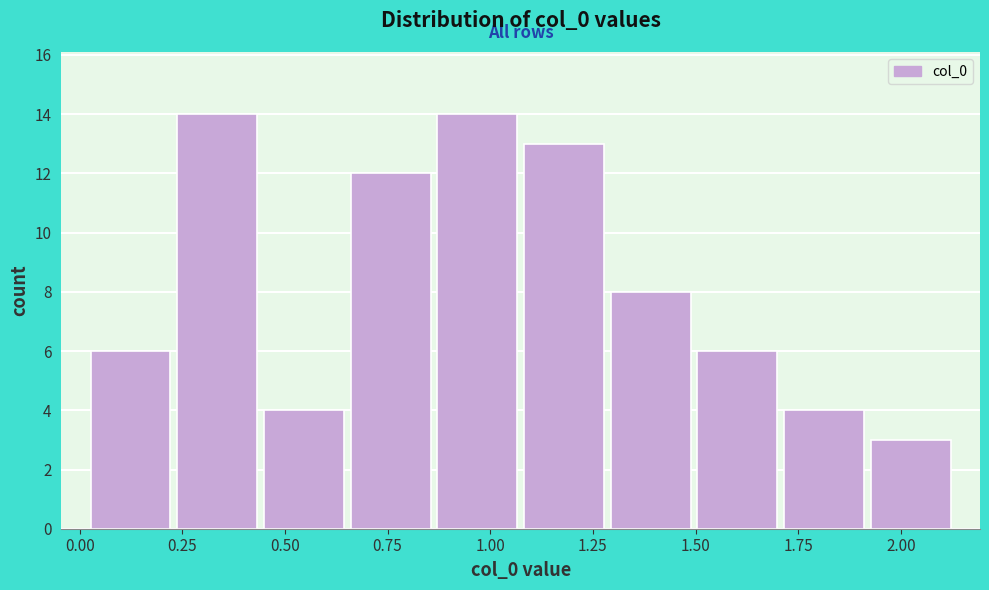

Reading left to right, transcribe this chart: for each bar, give the range it covers on the x-axis and its height. Neither the bar edges nor the heights are printed on the chart, so give them approximately, as read against the axes.

0.00 to 0.25: 6
0.25 to 0.45: 14
0.45 to 0.65: 4
0.65 to 0.85: 12
0.85 to 1.05: 14
1.05 to 1.30: 13
1.30 to 1.50: 8
1.50 to 1.70: 6
1.70 to 1.90: 4
1.90 to 2.15: 3